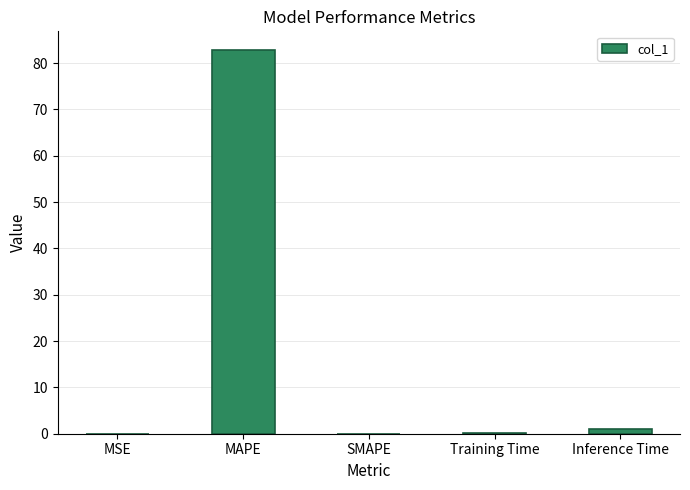

The chart shows a value of 0.0 at SMAPE. True or false?

True